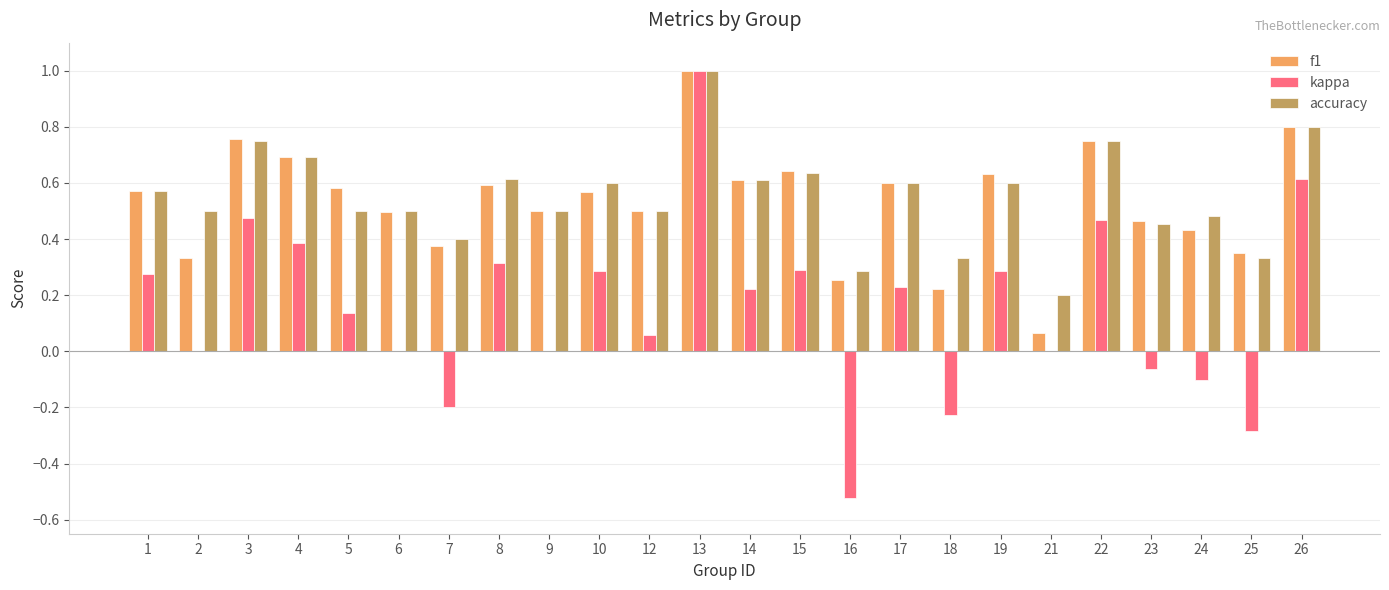

Which series changed the most between 4 and 15?

kappa